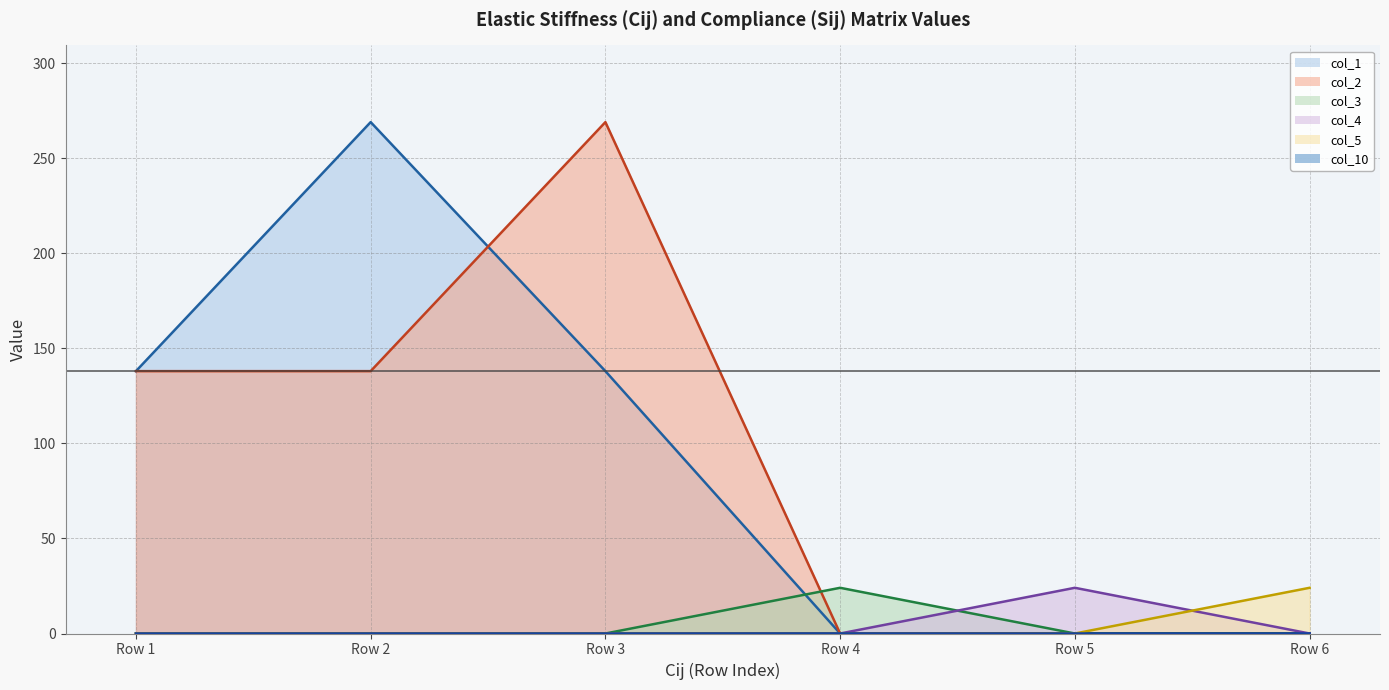

At Row 1, list the series in order from smallest to largest.

col_3, col_4, col_5, col_10, col_1, col_2